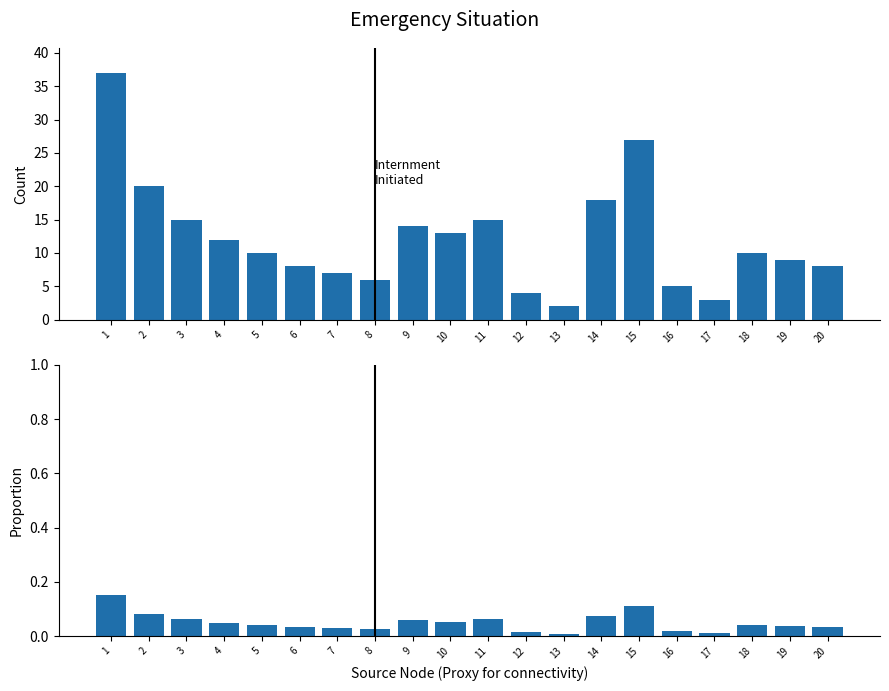

What is the total value across all series at 16?

5.0